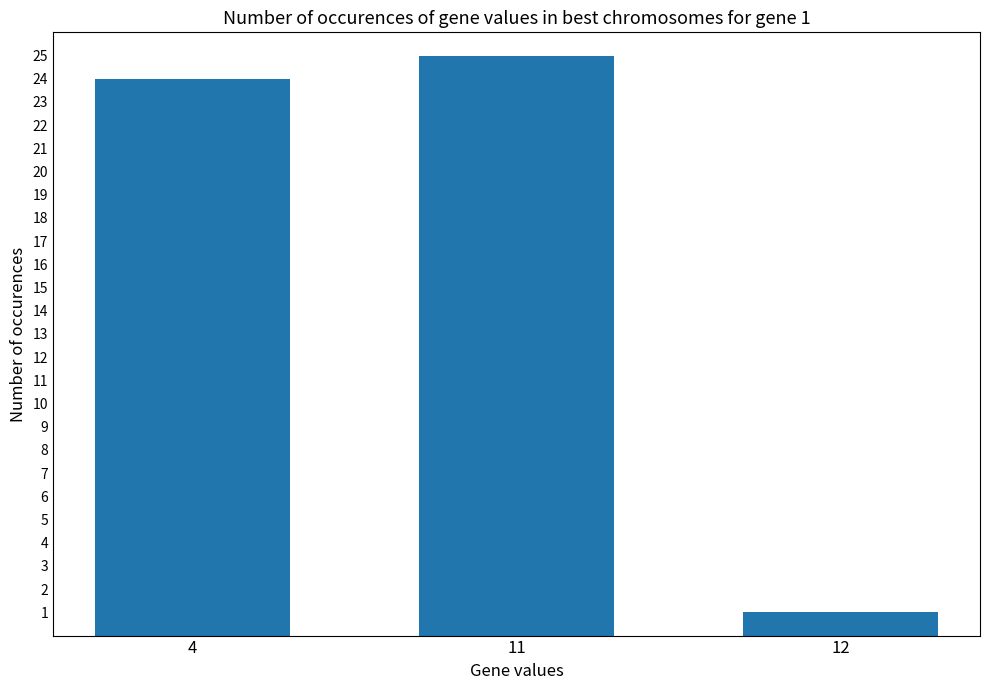

The chart shows a value of 25 at 11. True or false?

True